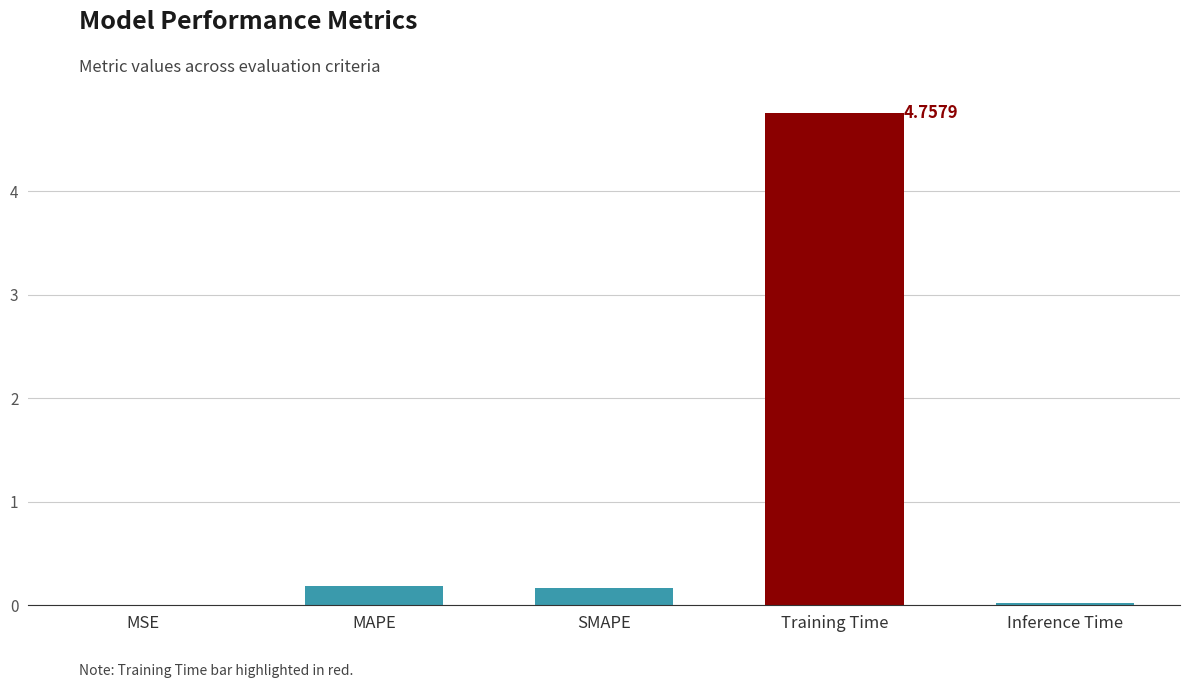

Which category has the highest value across all series?

Training Time